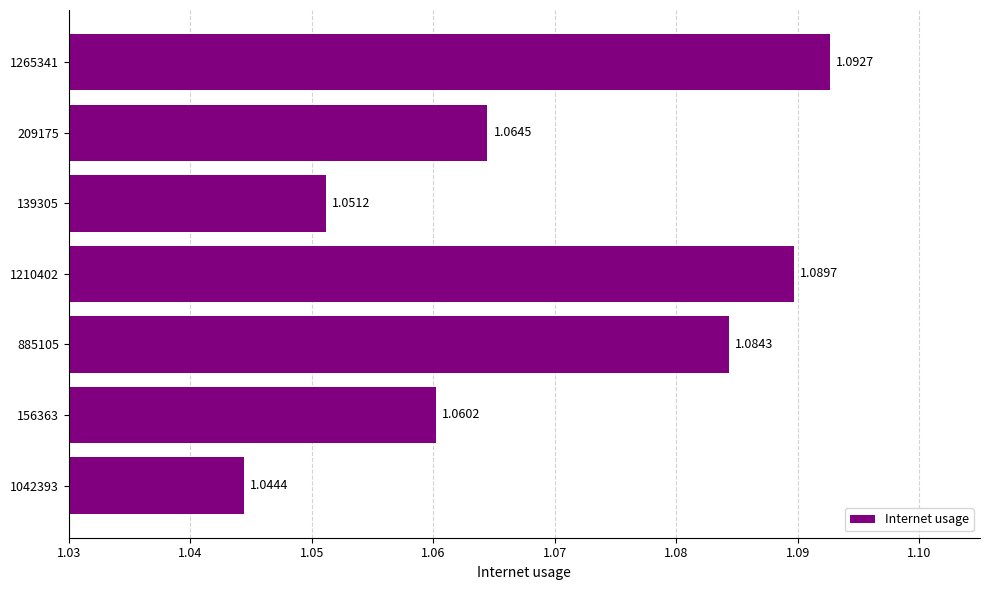

What is the sum of the values at 139305 and 1265341?

2.1